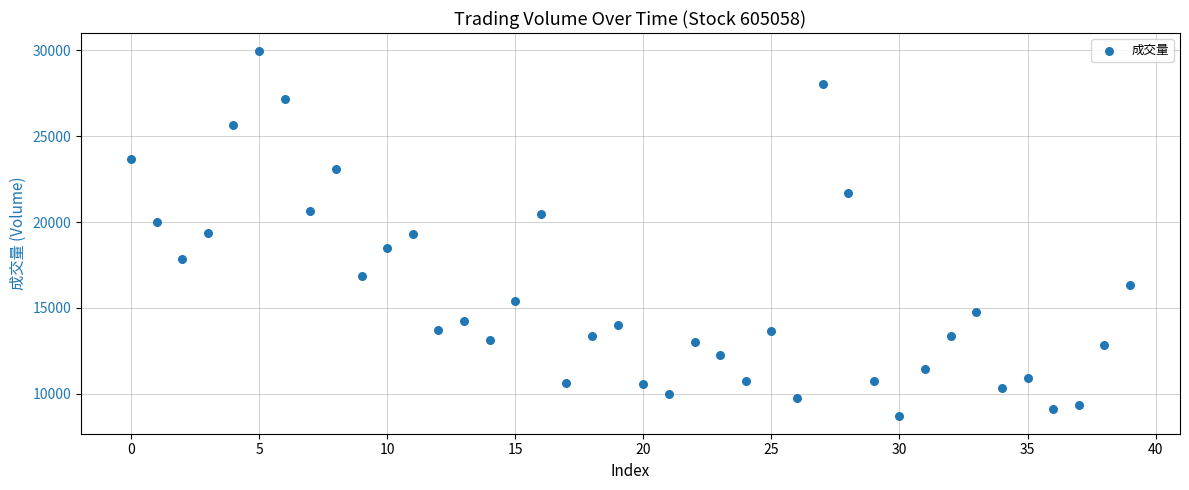

What is the range of Y values (max minus min)?

21222